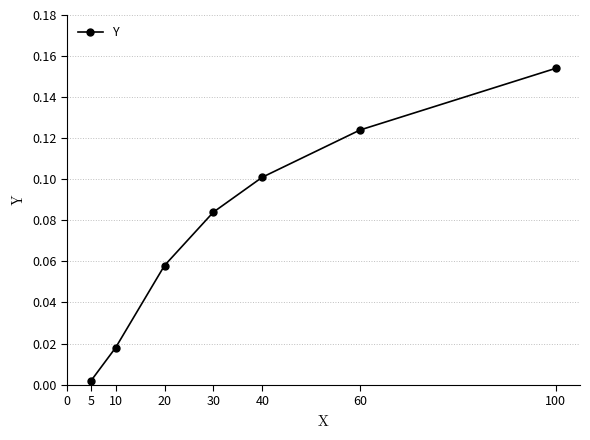

True or false: there are more than 2 points higher than both neighbors.

False